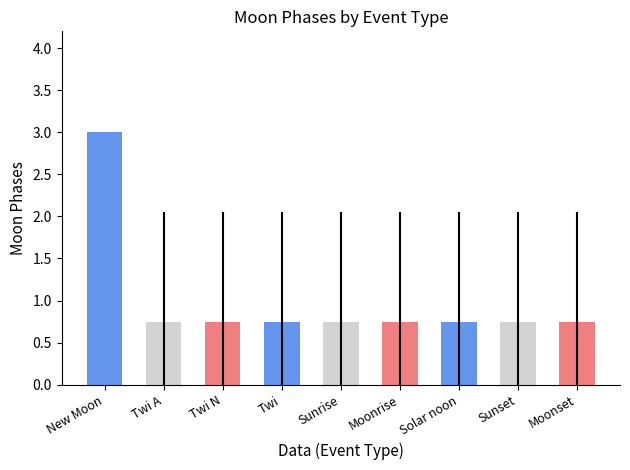

What is the sum of the values at Moonrise and Sunset?

1.5